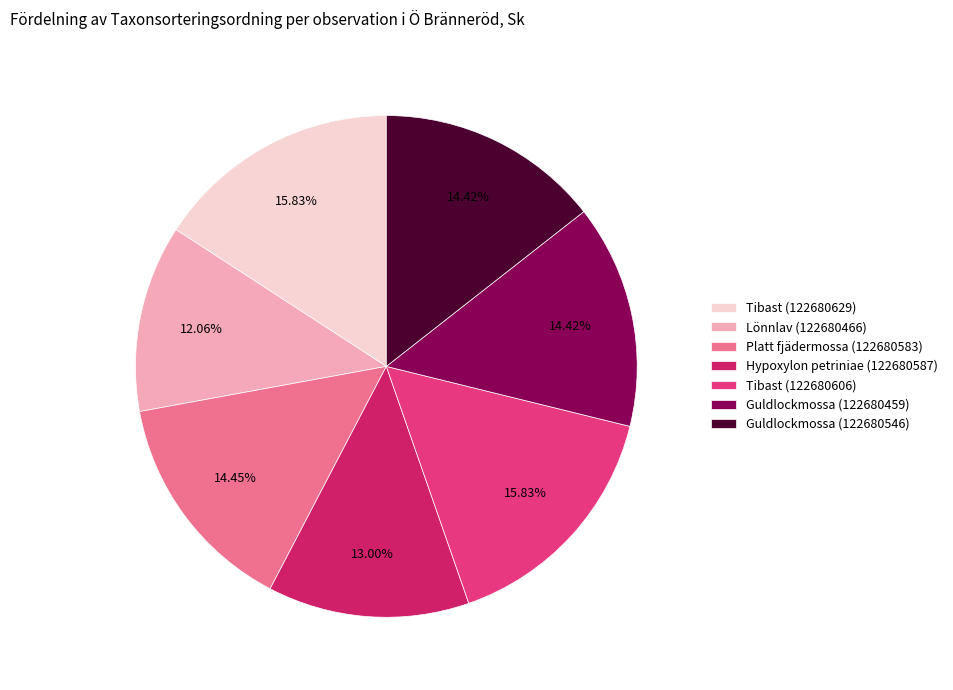

The Tibast (122680629) slice represents 16% of the pie. True or false?

True